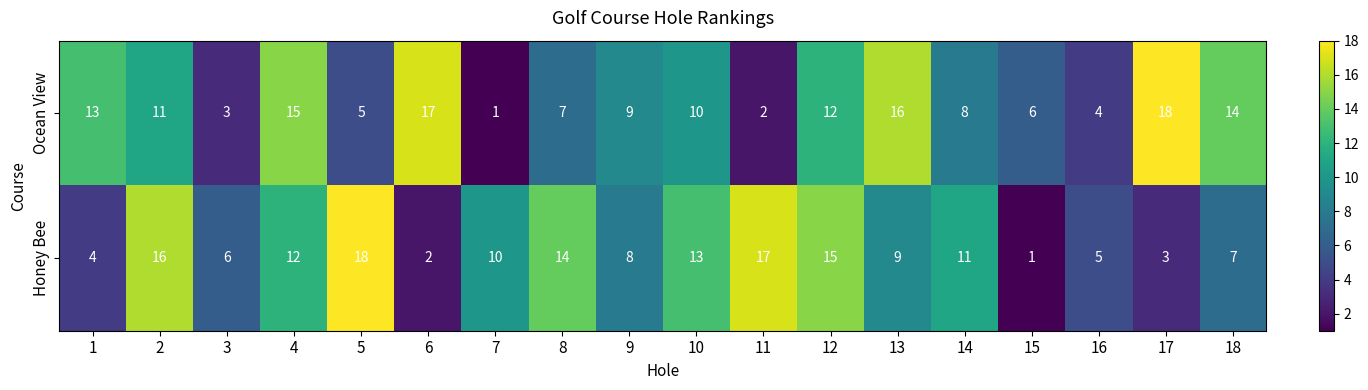

True or false: Honey Bee has a value of 8 at 9.

True